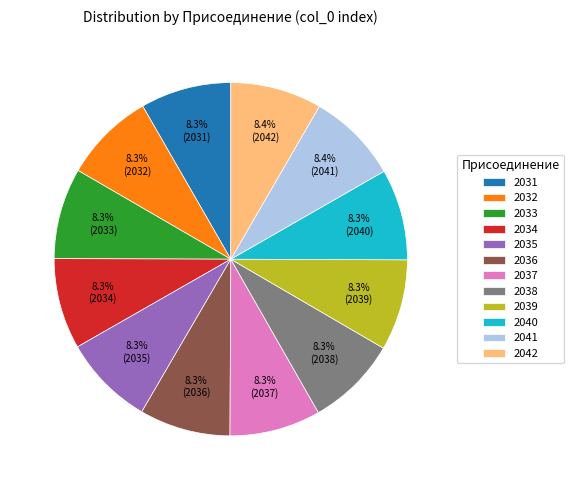

True or false: 2032 accounts for 2% of the total.

False